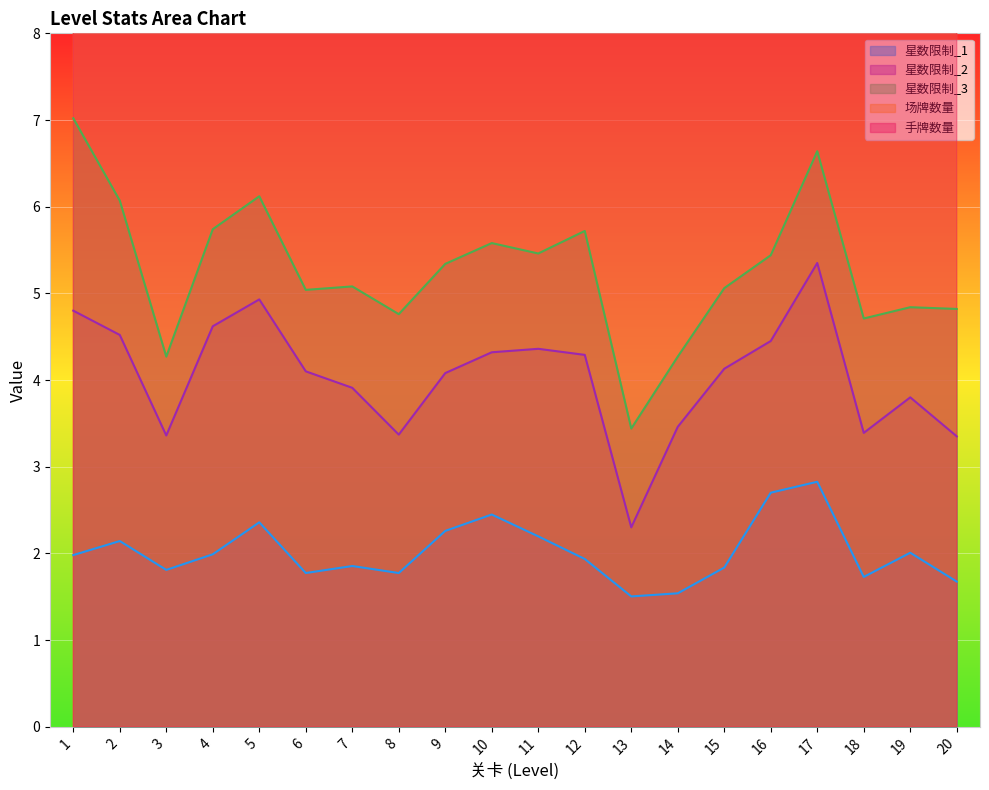

How many interior local peaks does the 场牌数量 series have?

6